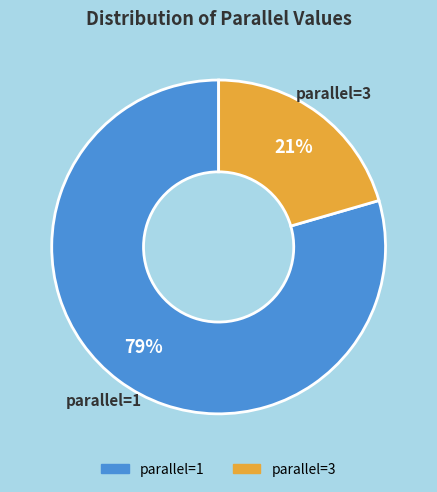

Is there a majority slice in this chart?

Yes